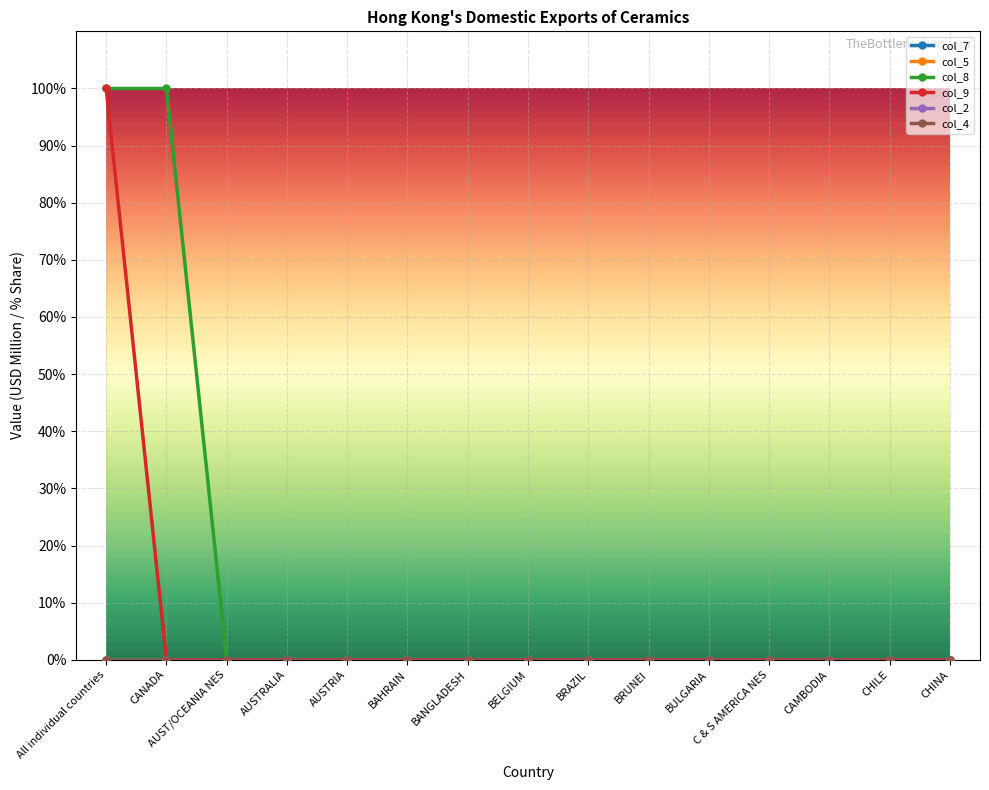

The col_9 series shows 0 at BULGARIA. True or false?

True